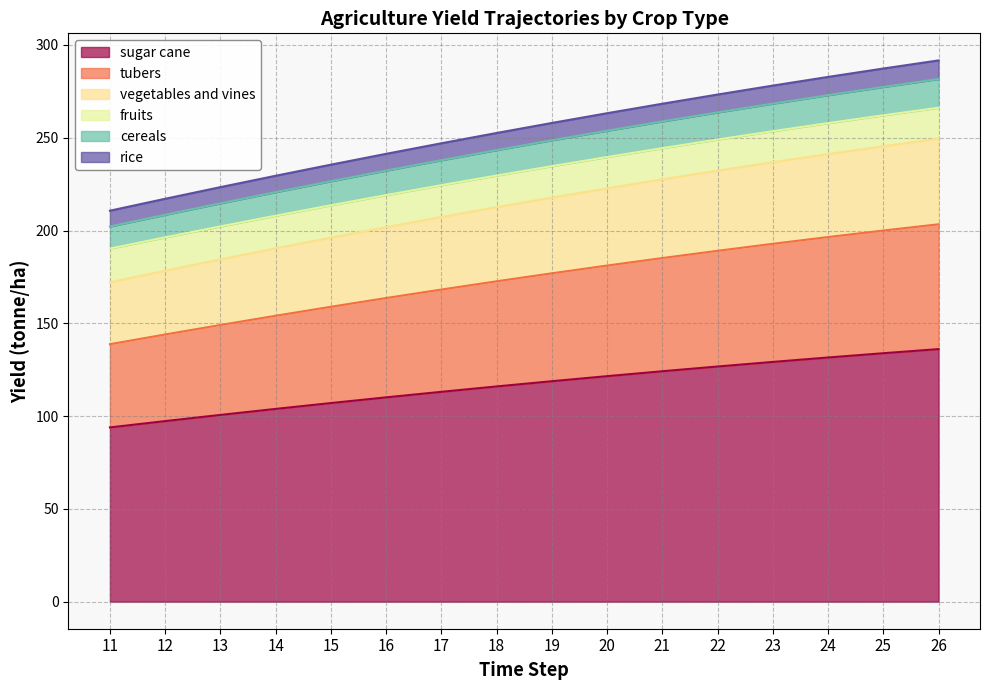

True or false: yf_agrc_rice_tonne_ha and yf_agrc_vegetables_and_vines_tonne_ha intersect in this chart.

False